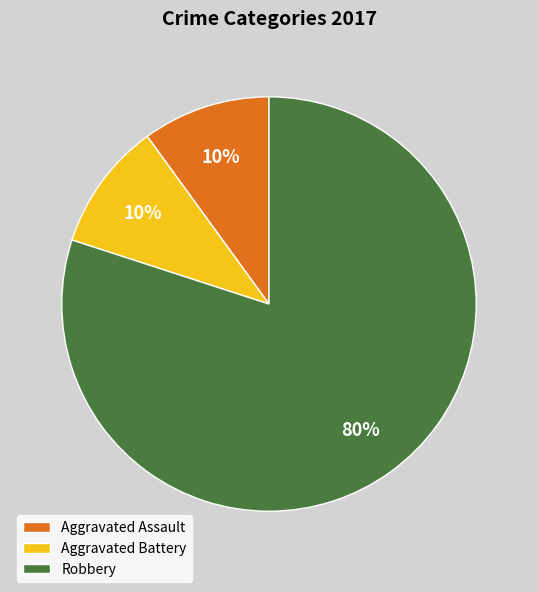

The Aggravated Battery slice represents 10% of the pie. True or false?

True